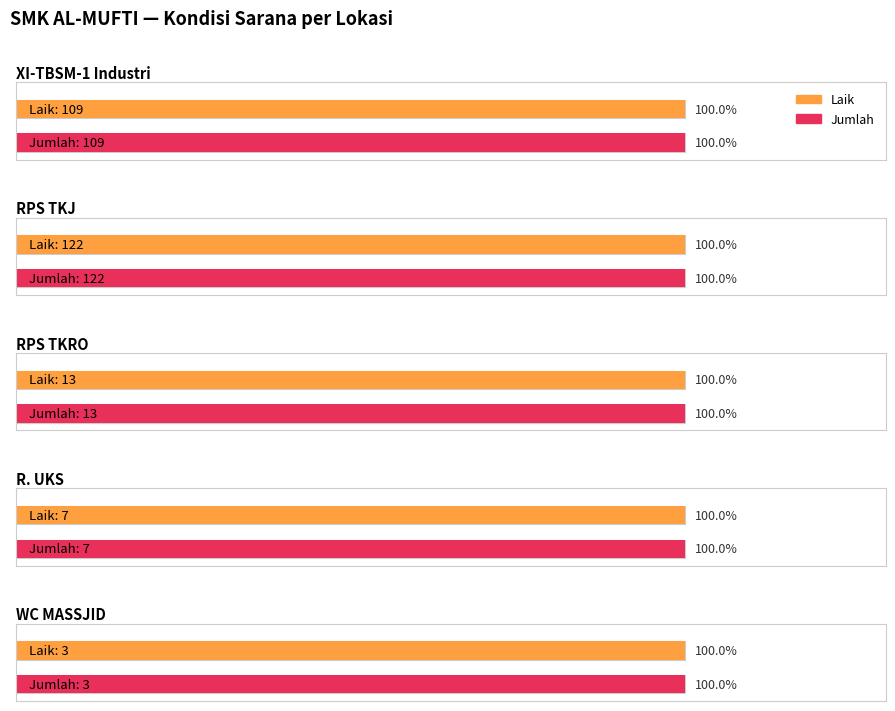

Are the bars grouped side by side (vs. stacked)?

Yes